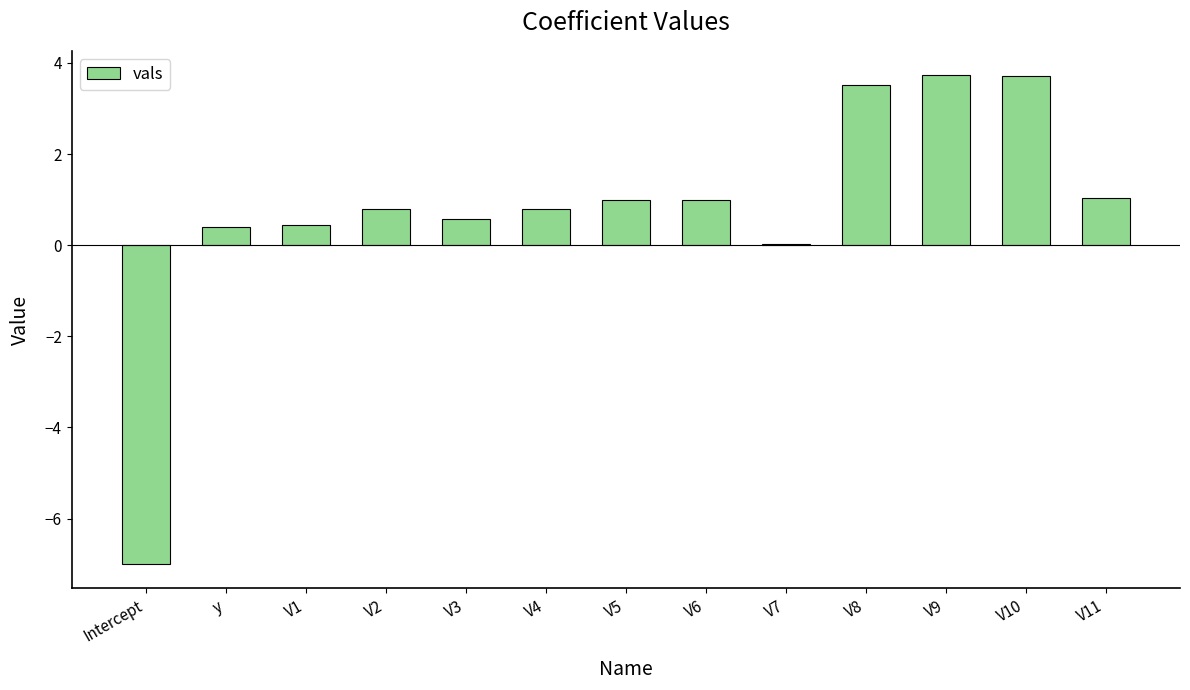

What is the sum of the values at V11 and V10?

4.8